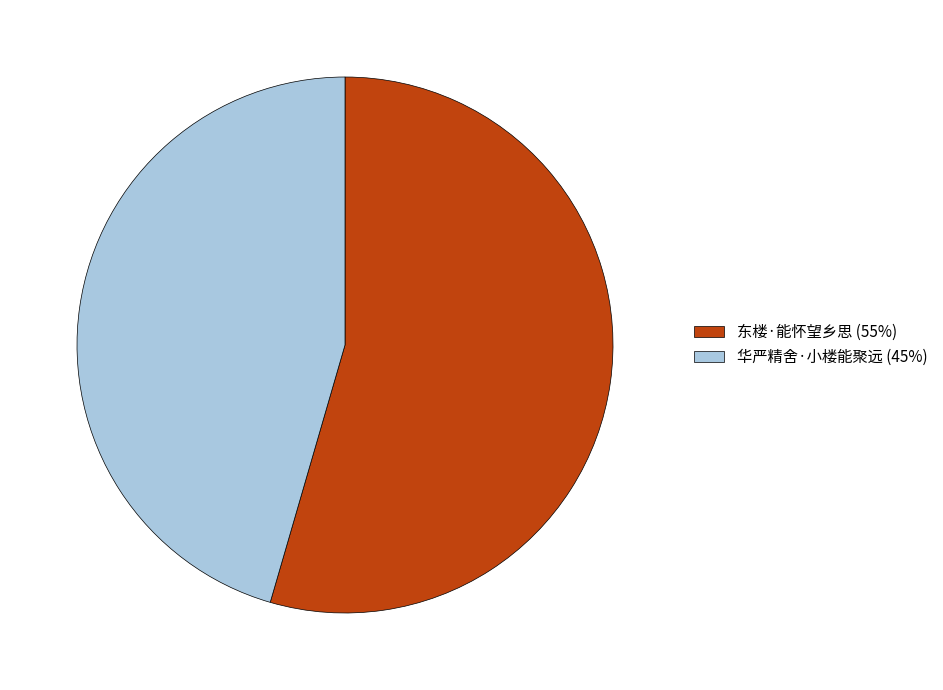

What is the majority slice?

东楼·能怀望乡思